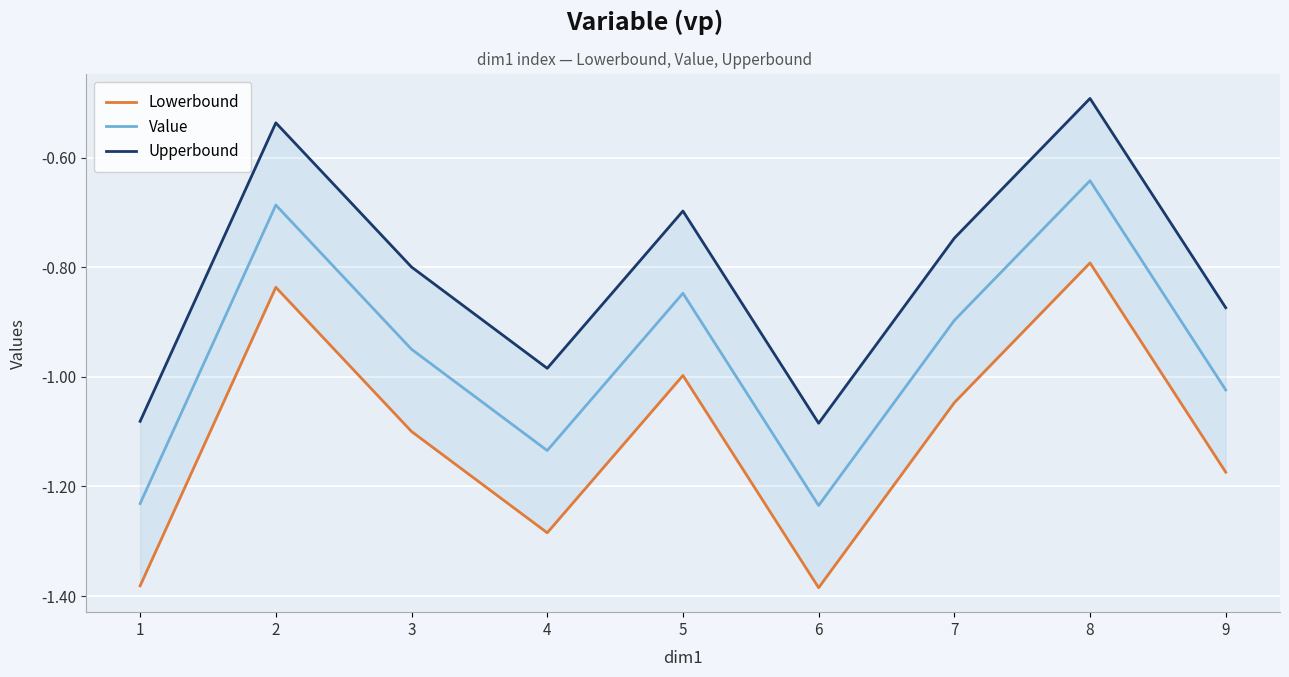

True or false: Value and Lowerbound cross at least once.

False